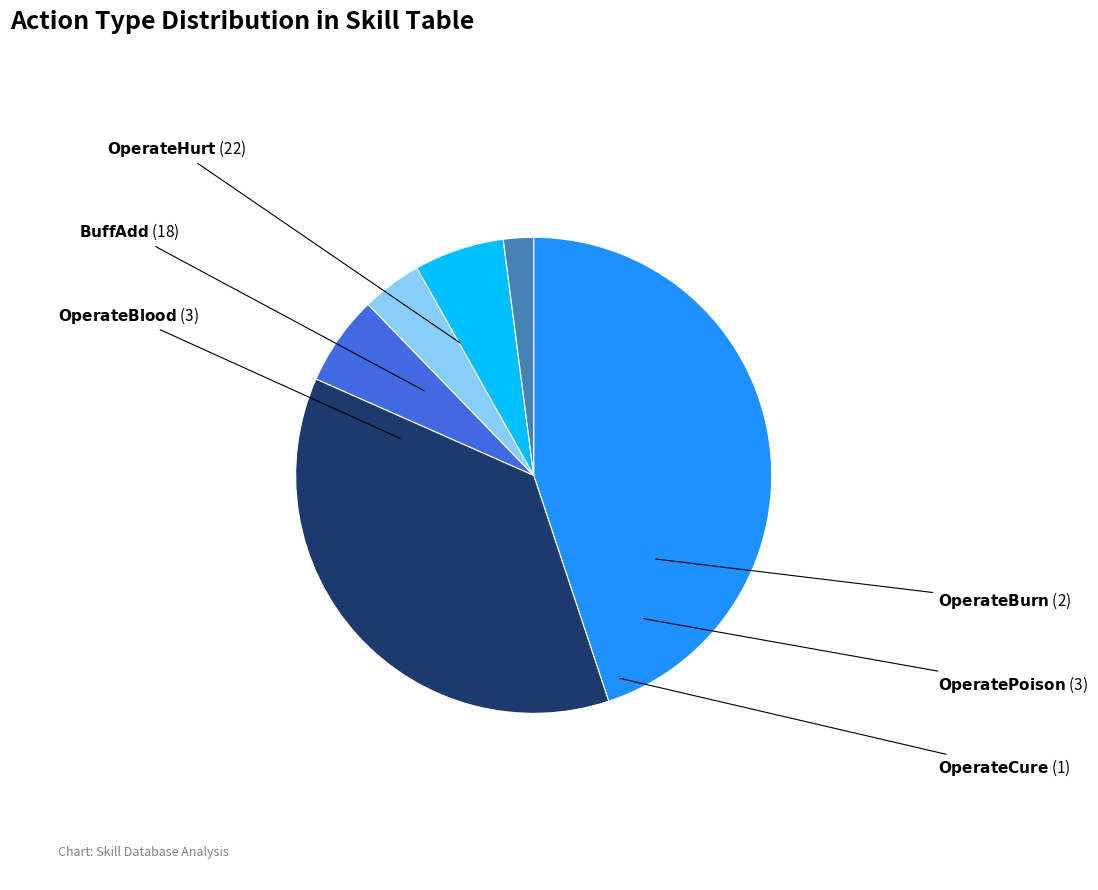

Does any single category account for the majority?

No